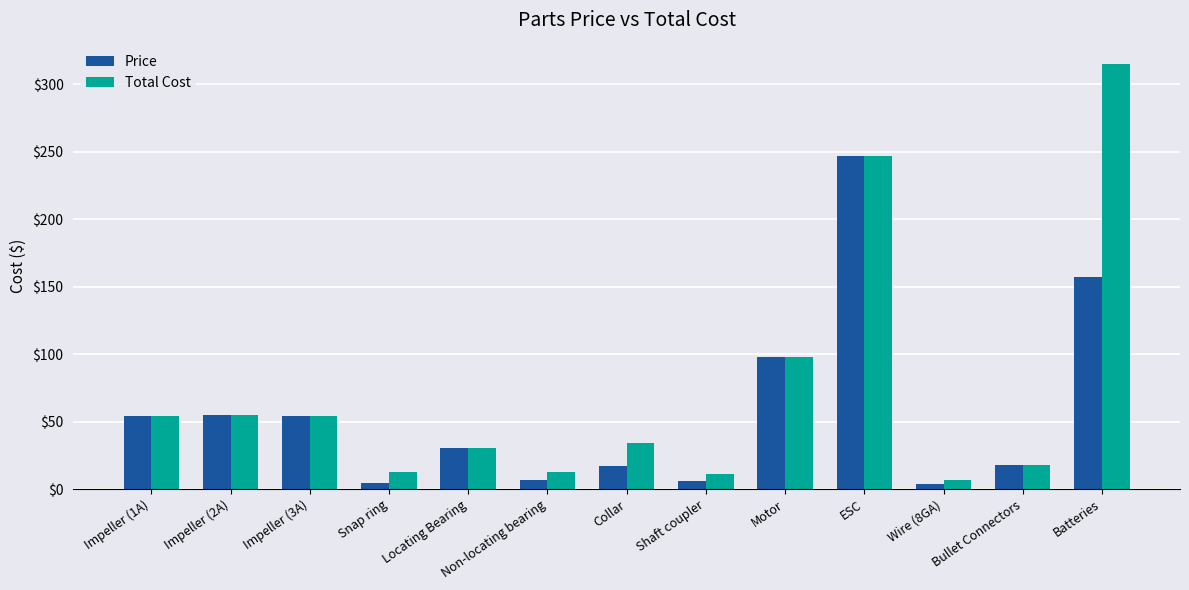

Rank the series by their maximum value, from lowest to highest.

Price, Total Cost